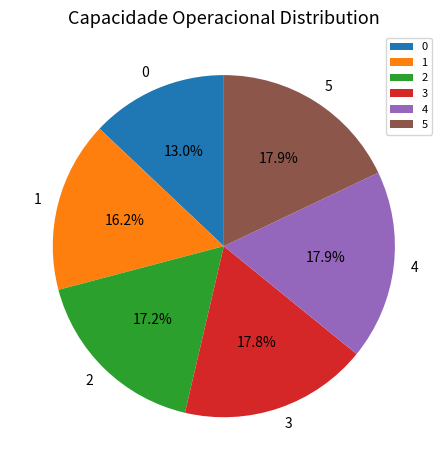

The 5 slice represents 8% of the pie. True or false?

False